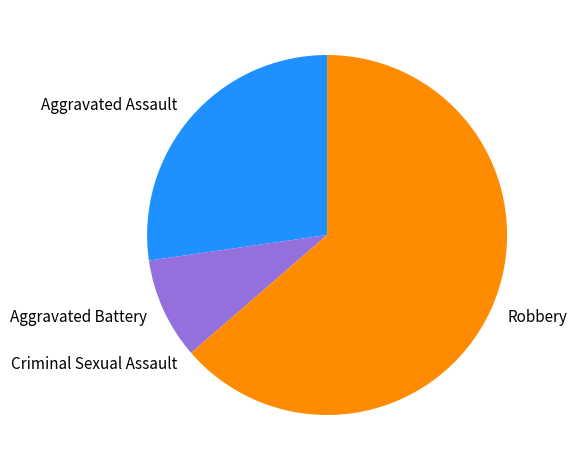

Combined, do Aggravated Battery and Robbery account for over 50%?

Yes